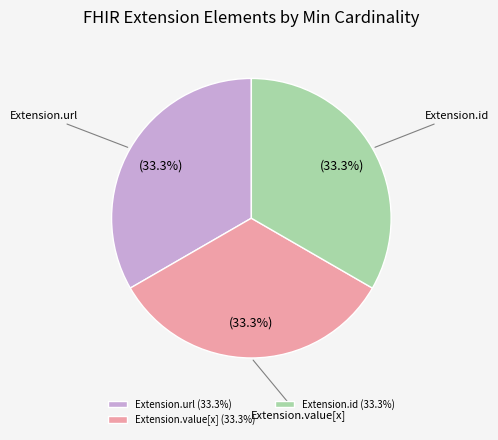

Is it true that Extension.url is 33% of the pie?

True